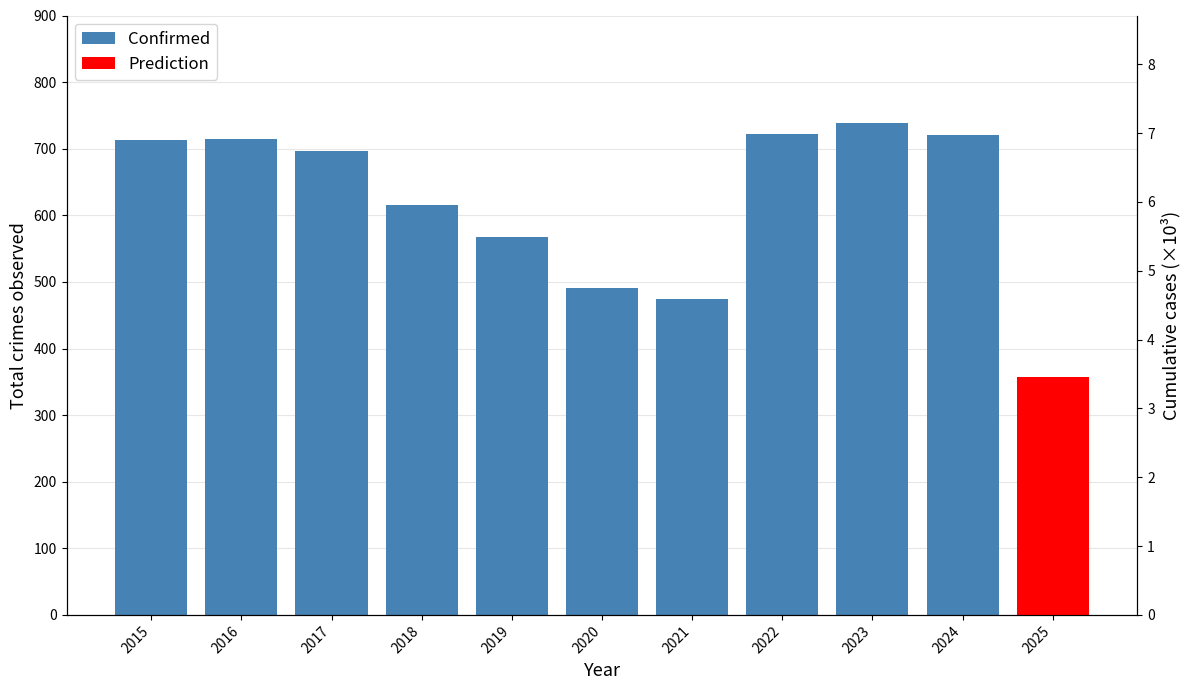

What is the value of the 2nd bar from the left?

714